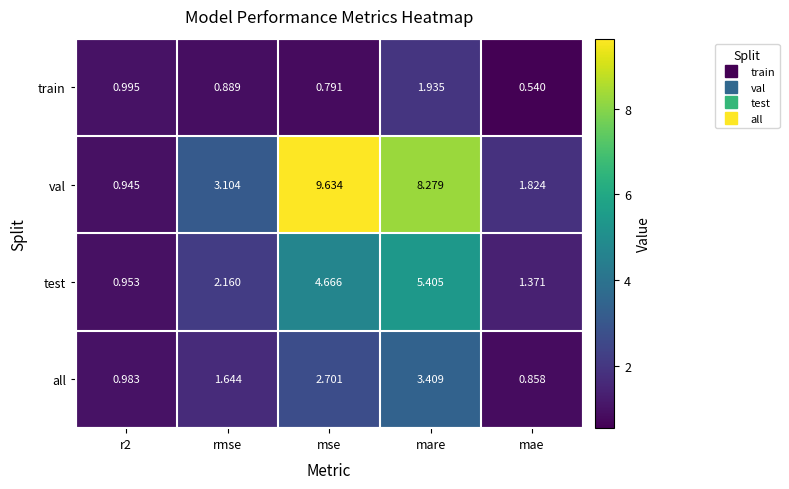

List the series in order of their overall mean, highest first.

val, test, all, train